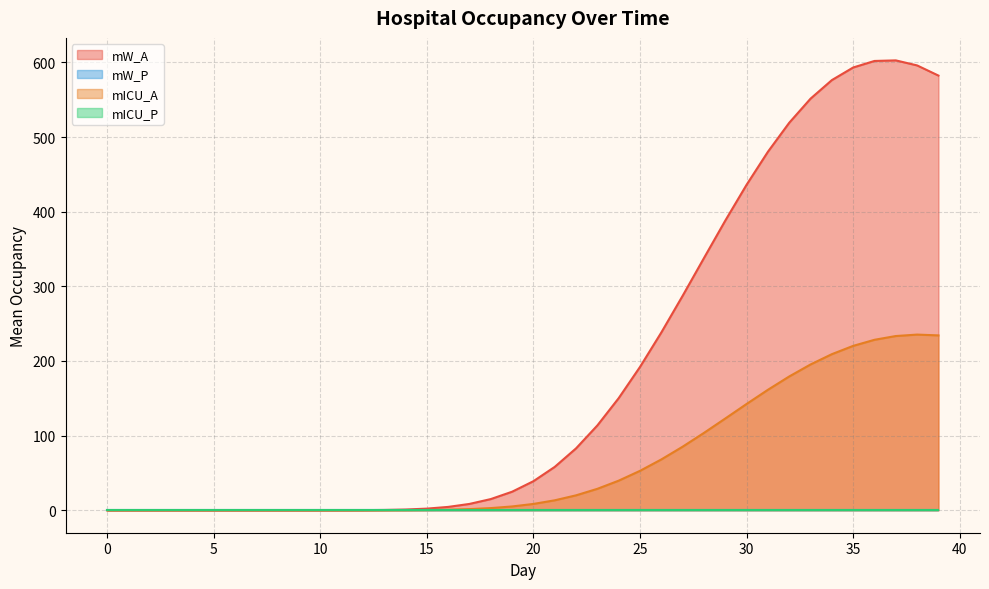

True or false: mW_P and mICU_P intersect in this chart.

False